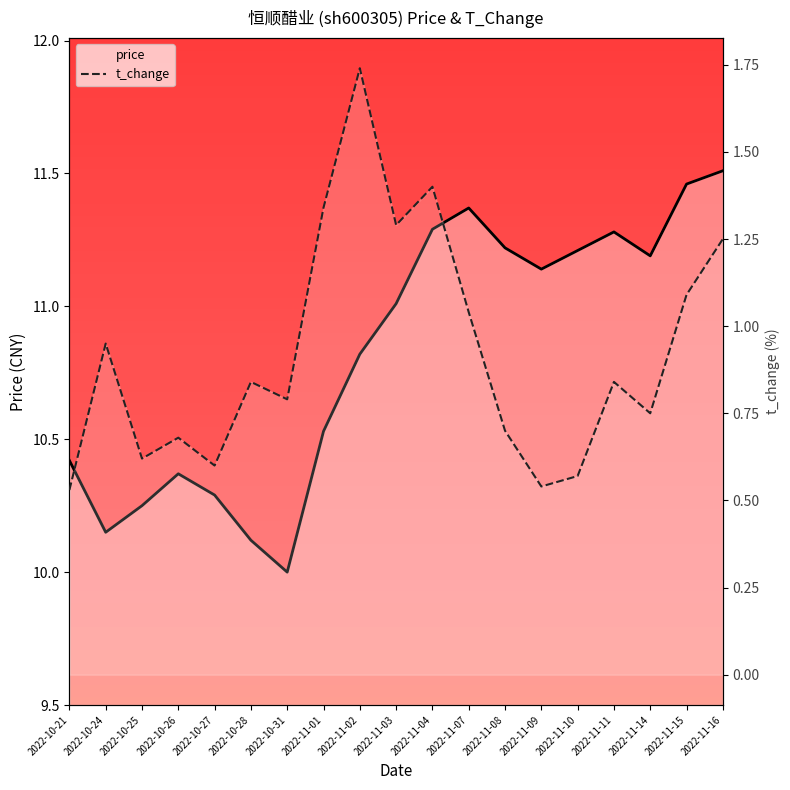

What is the average value of the price series?

10.8